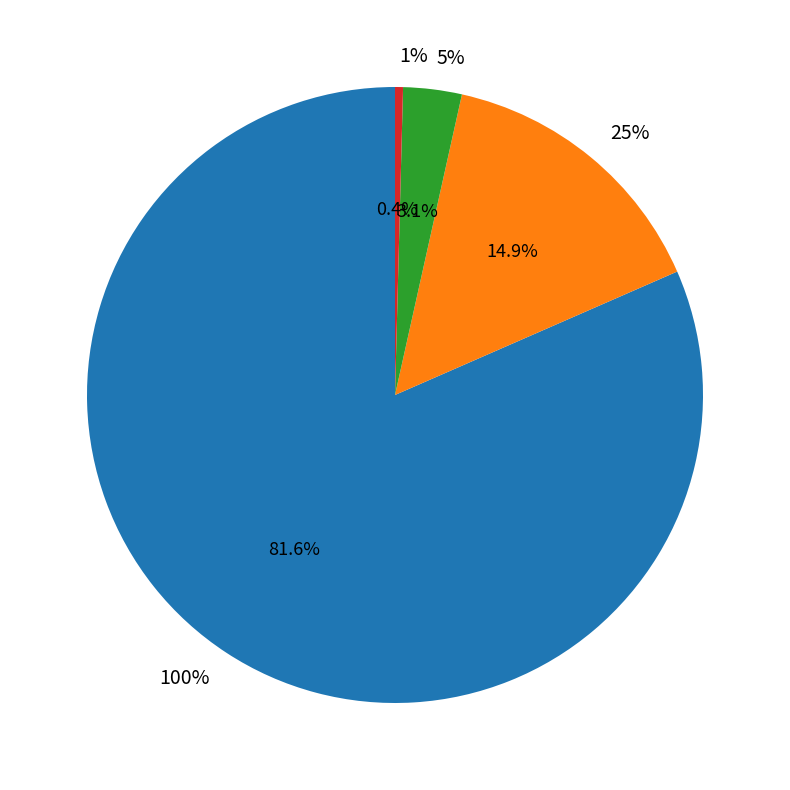

What is the majority slice?

100%